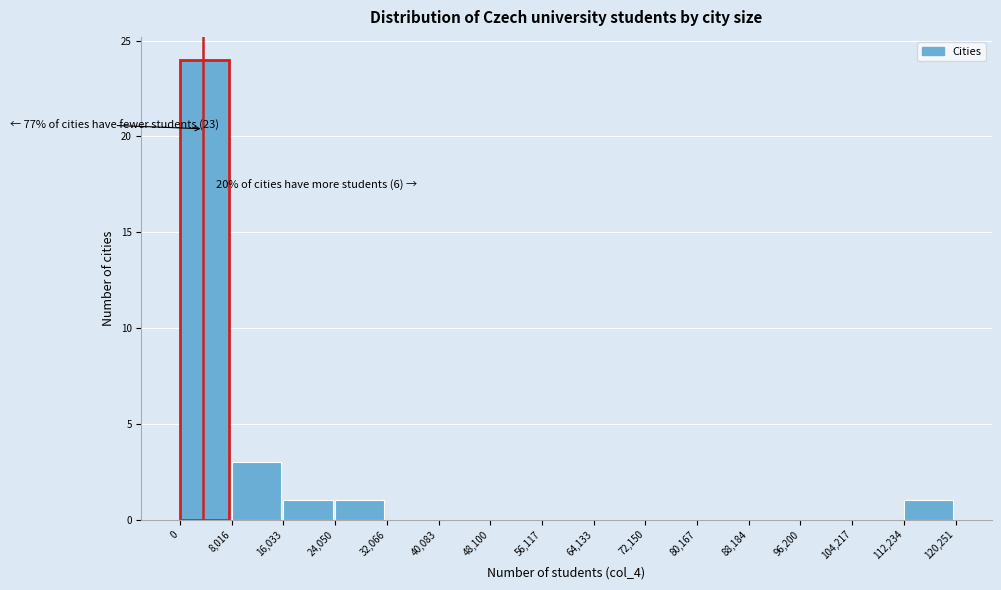

Over which range of the x-axis is the bar tallest?

0 to 8,016